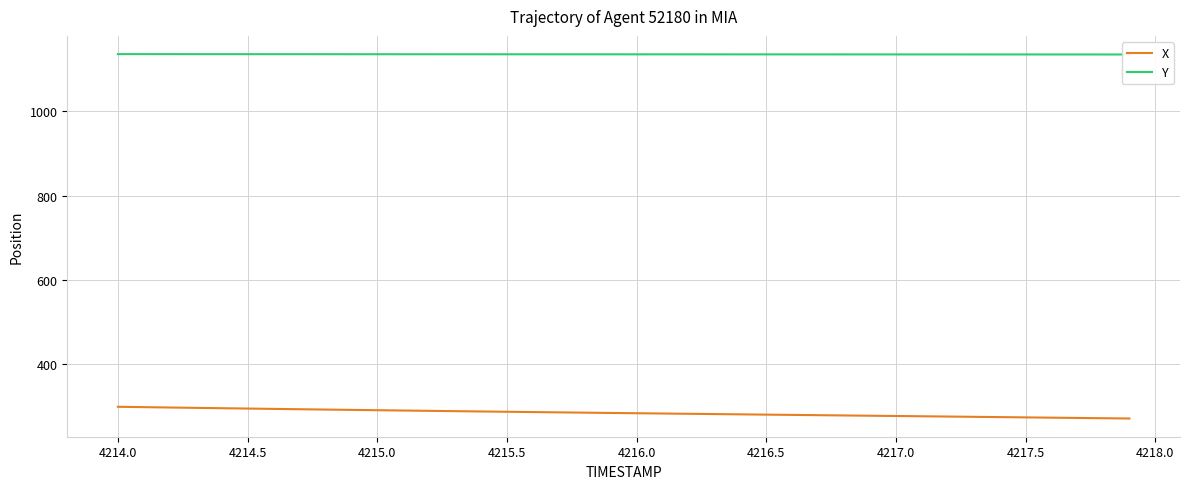

What is the maximum value for X?

299.0